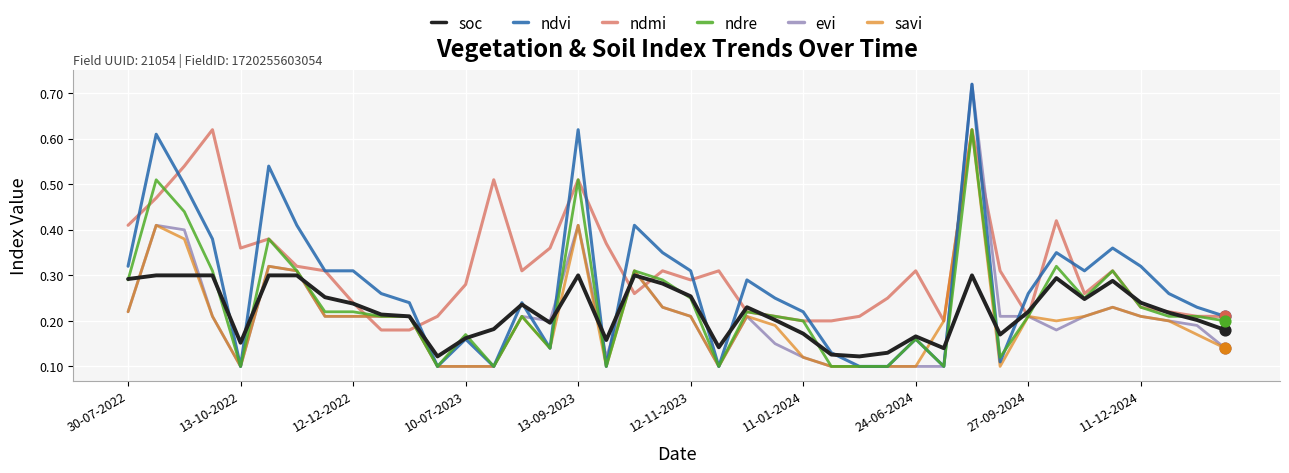

Which series has the largest total across all categories?

ndmi